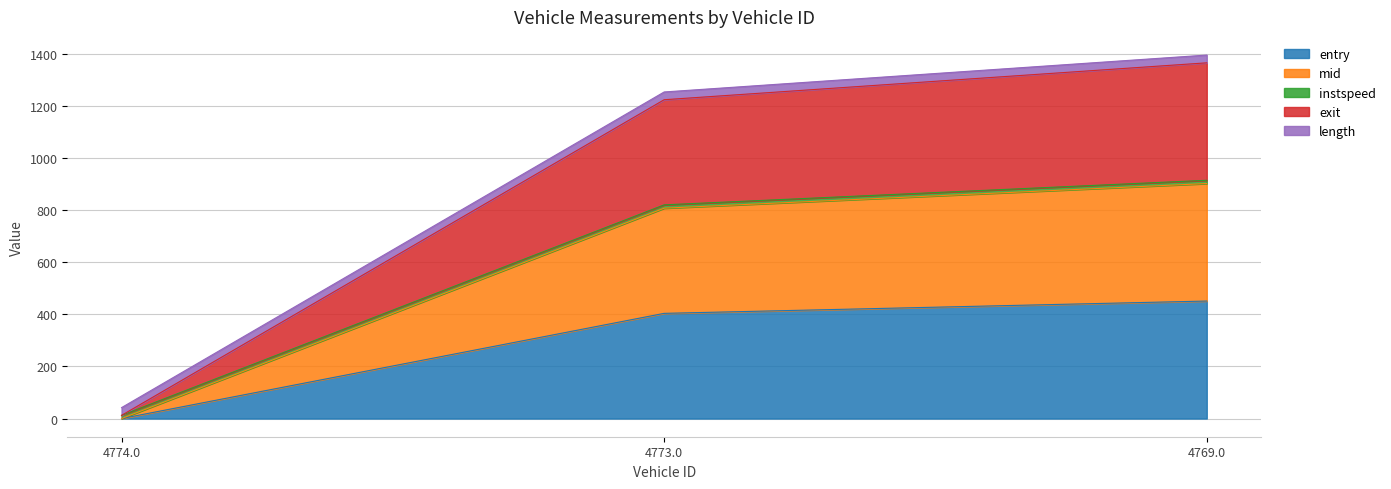

What is the total value across all series at 4769.0?

1394.6